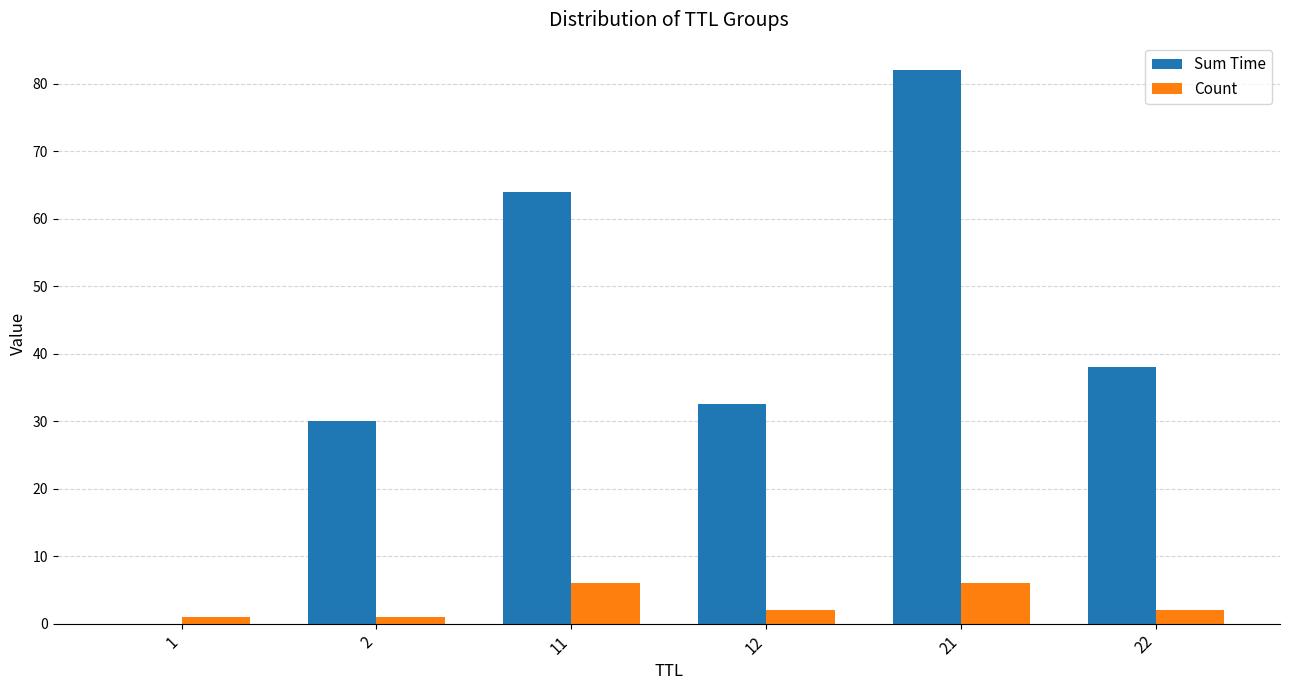

At which category does the chart reach its peak across all series?

21